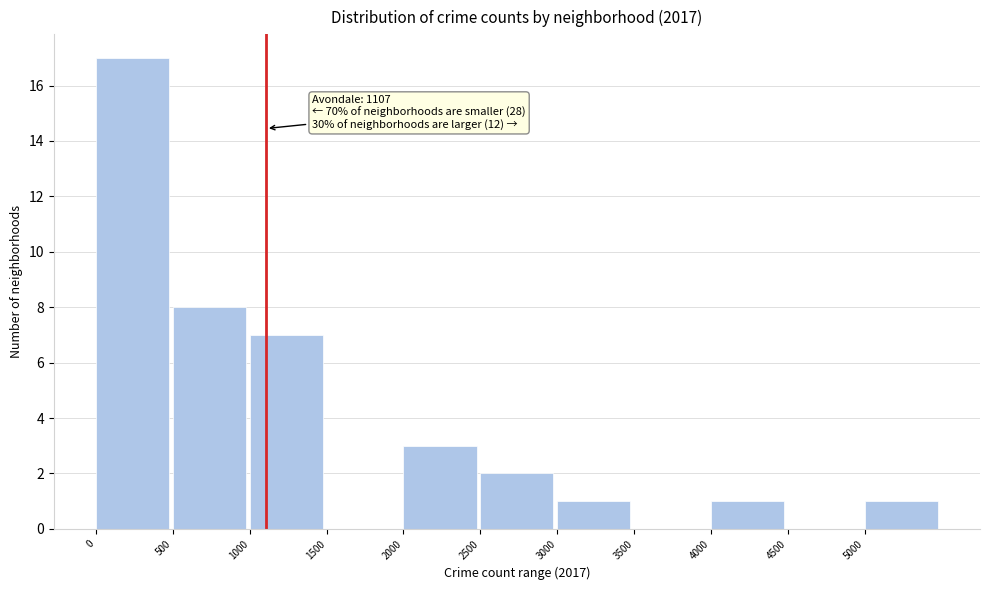

Over which range of the x-axis is the bar tallest?

0 to 500